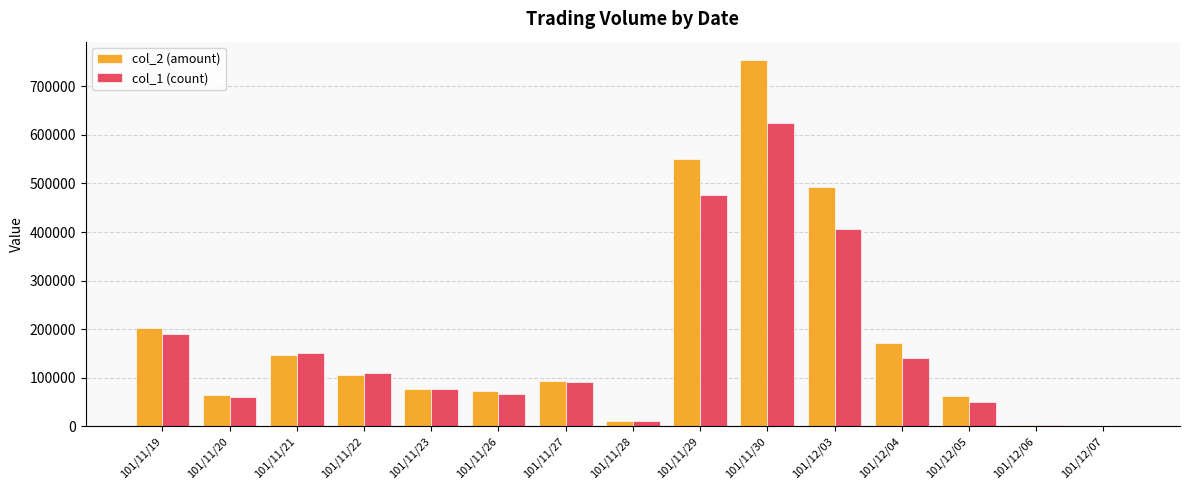

What is the sum of all col_2 (amount) values?

2808500